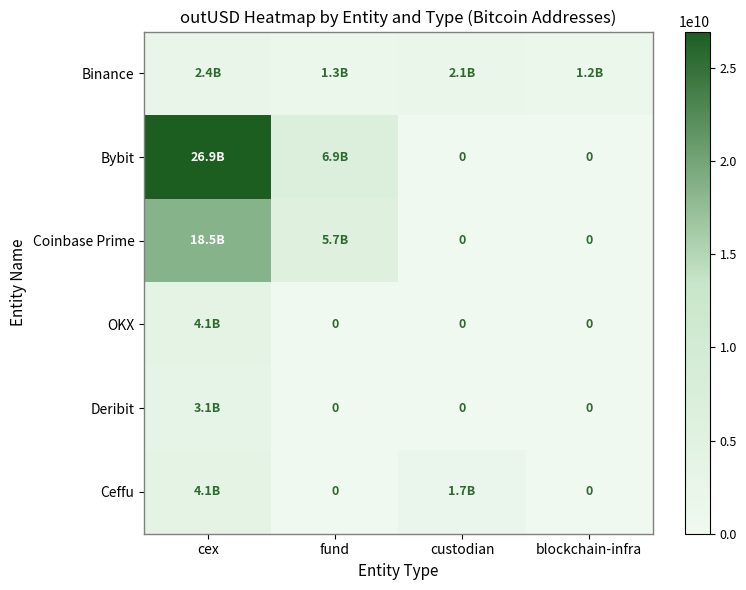

True or false: Binance has a value of 2391110186.7 at cex.

True